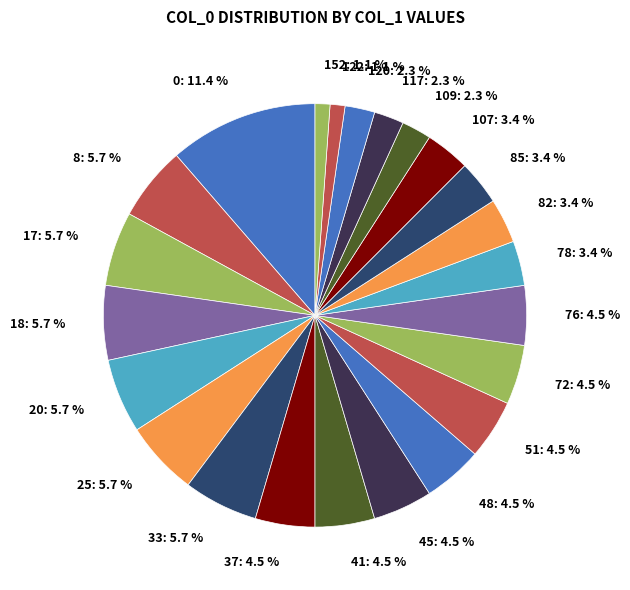

Between 117: 2.3 % and 25: 5.7 %, which is larger?

25: 5.7 %